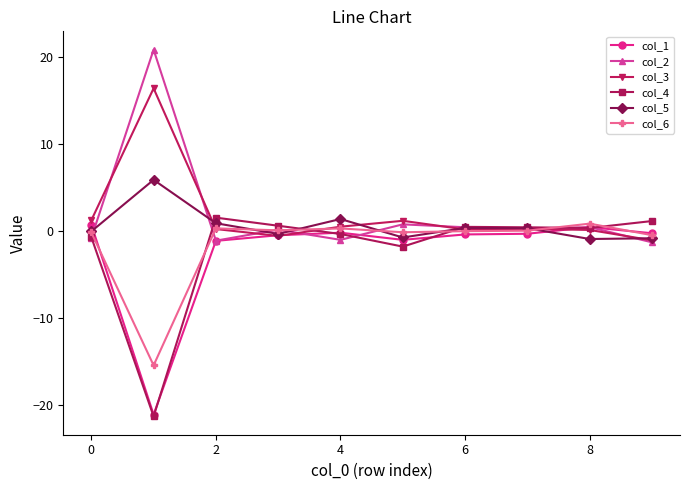

What is the smallest value displayed?

-21.4